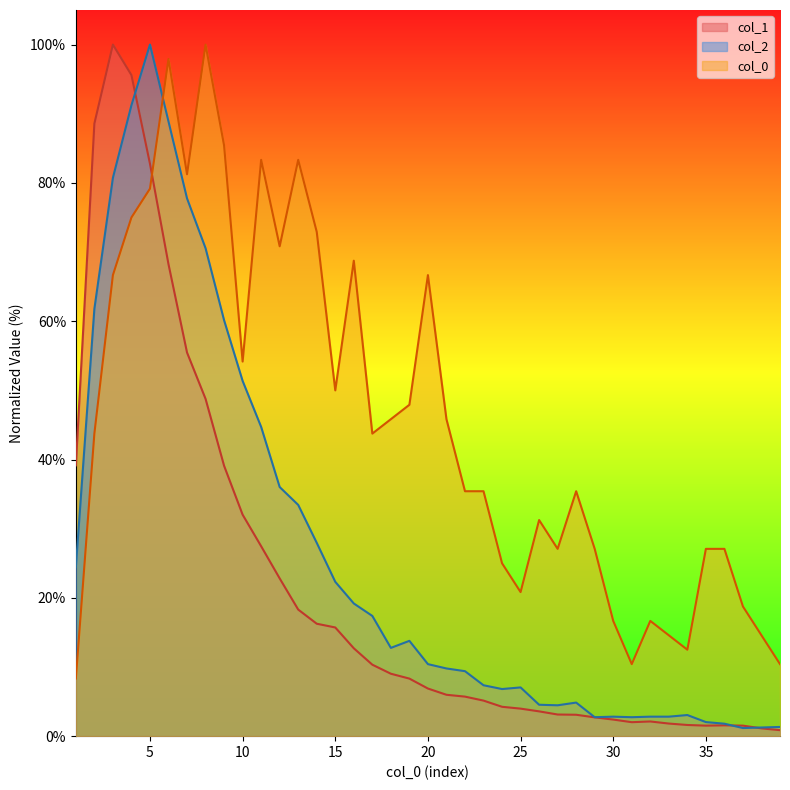

Between 30 and 37, which series saw the biggest shift?

col_0